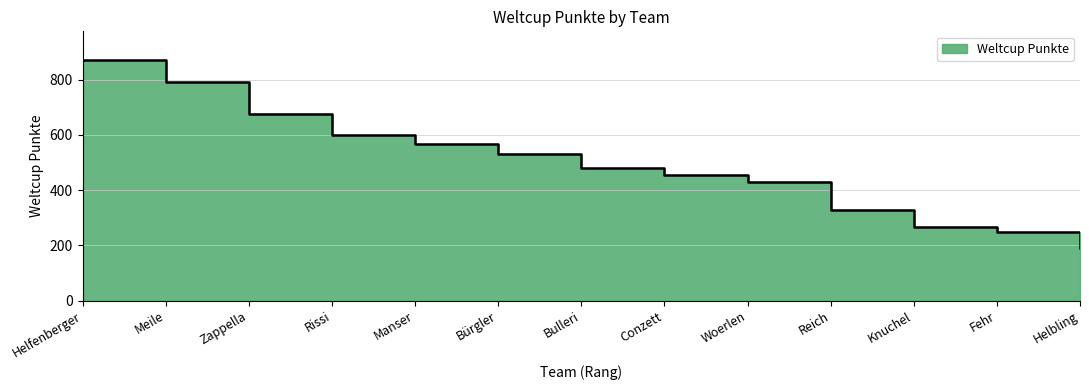

List the labels in order of value, largest first.

Helfenberger, Meile, Zappella, Rissi, Manser, Bürgler, Bulleri, Conzett, Woerlen, Reich, Knuchel, Fehr, Helbling